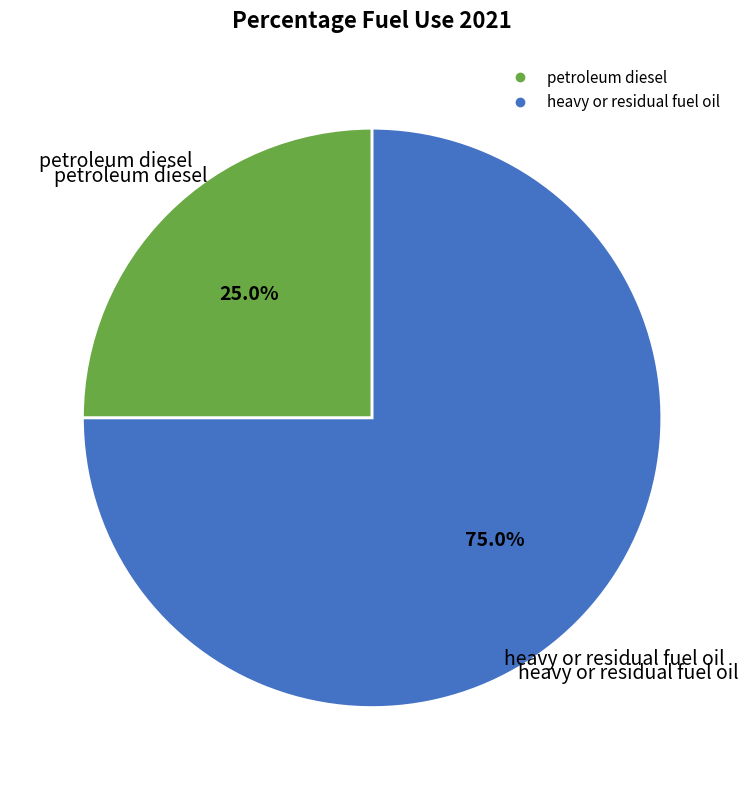

Is it true that heavy or residual fuel oil is 75% of the pie?

True